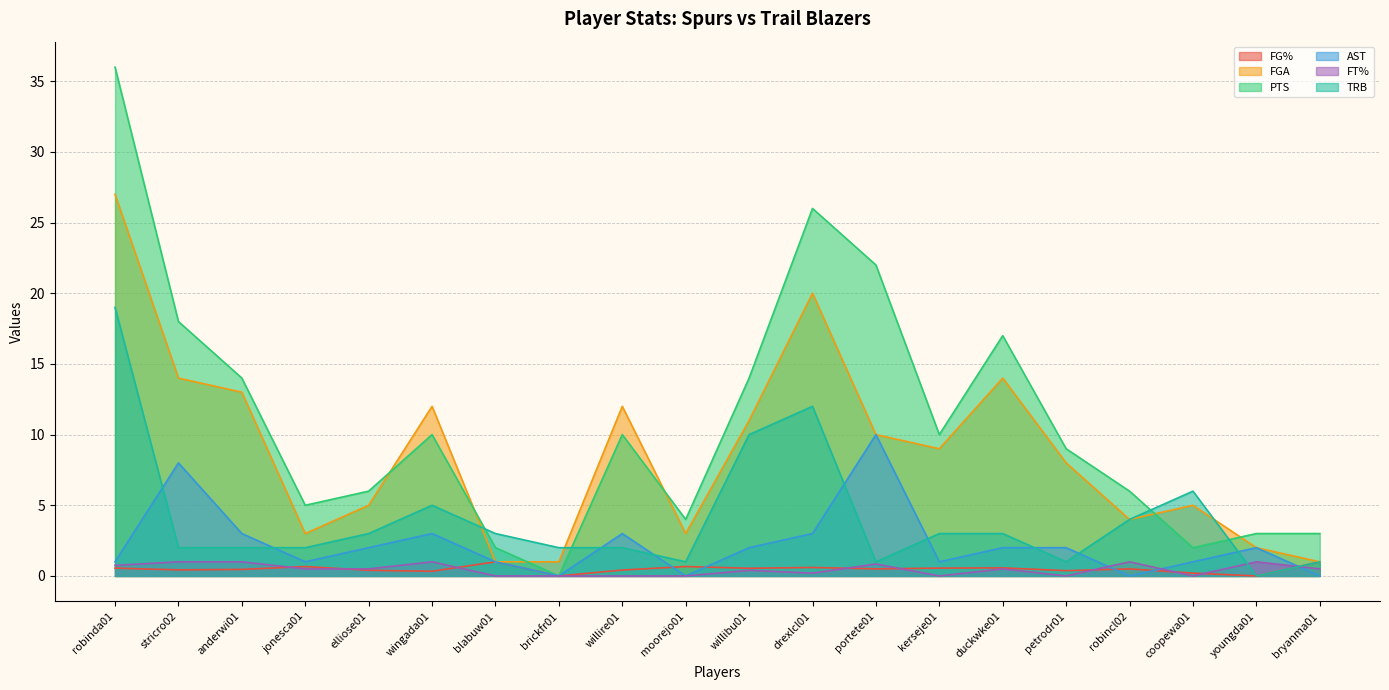

Rank the series at youngda01 from highest to lowest value.

PTS, FGA, AST, FT%, FG%, TRB